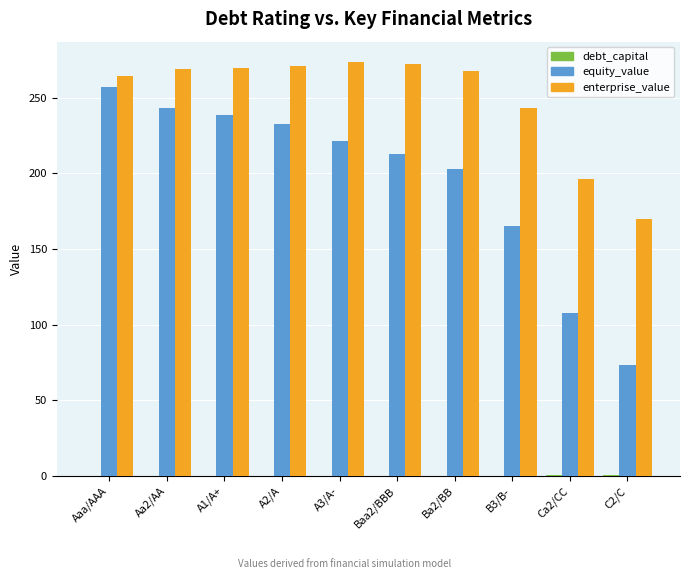

What is the greatest value displayed?

273.3